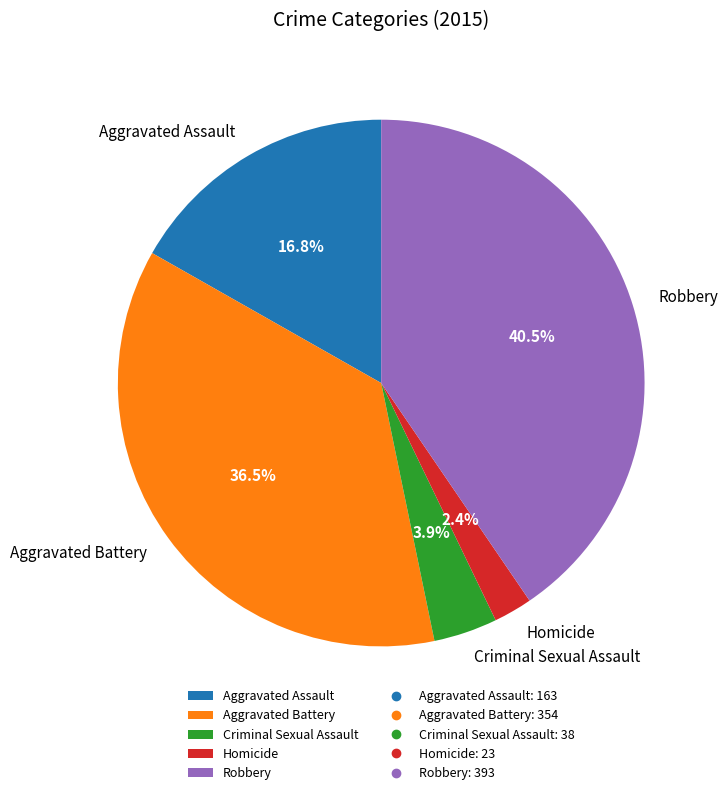

Combined, what portion of the pie is Criminal Sexual Assault and Homicide?

6.3%